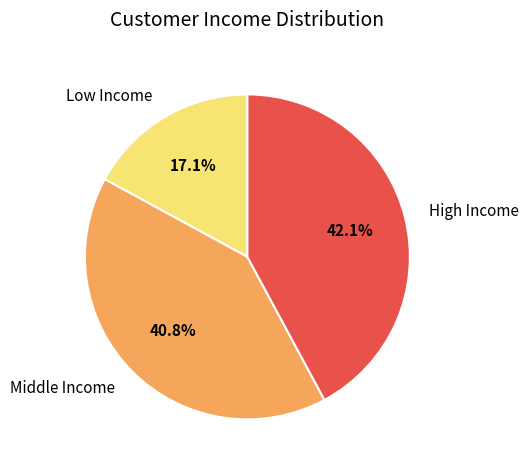

Rank the categories by value from highest to lowest.

High Income, Middle Income, Low Income